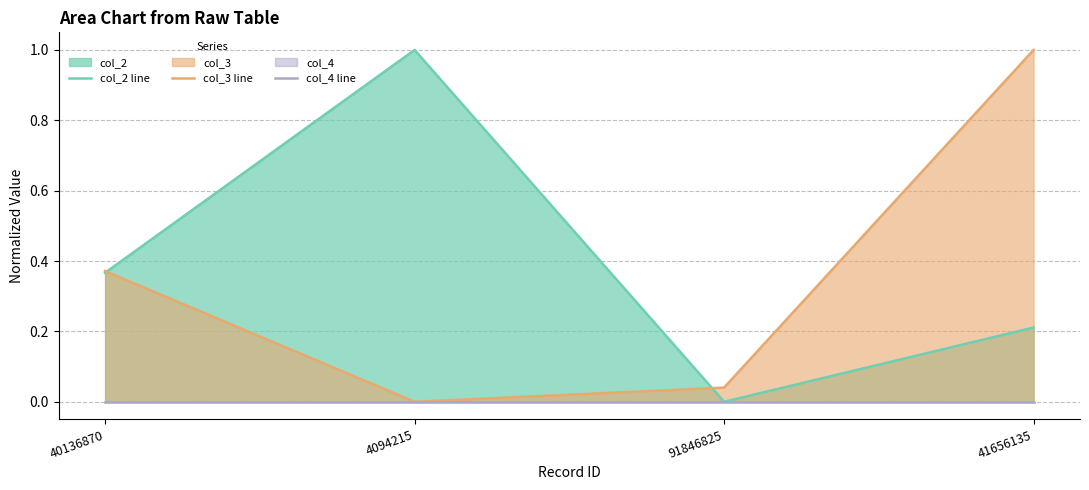

True or false: col_2 line and col_4 line intersect in this chart.

False